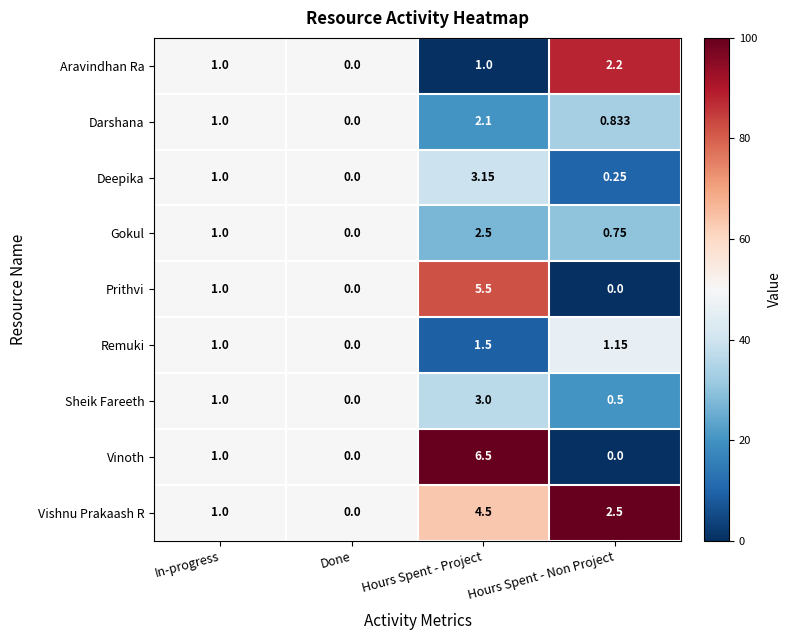

Which series has the widest spread of values?

Vinoth